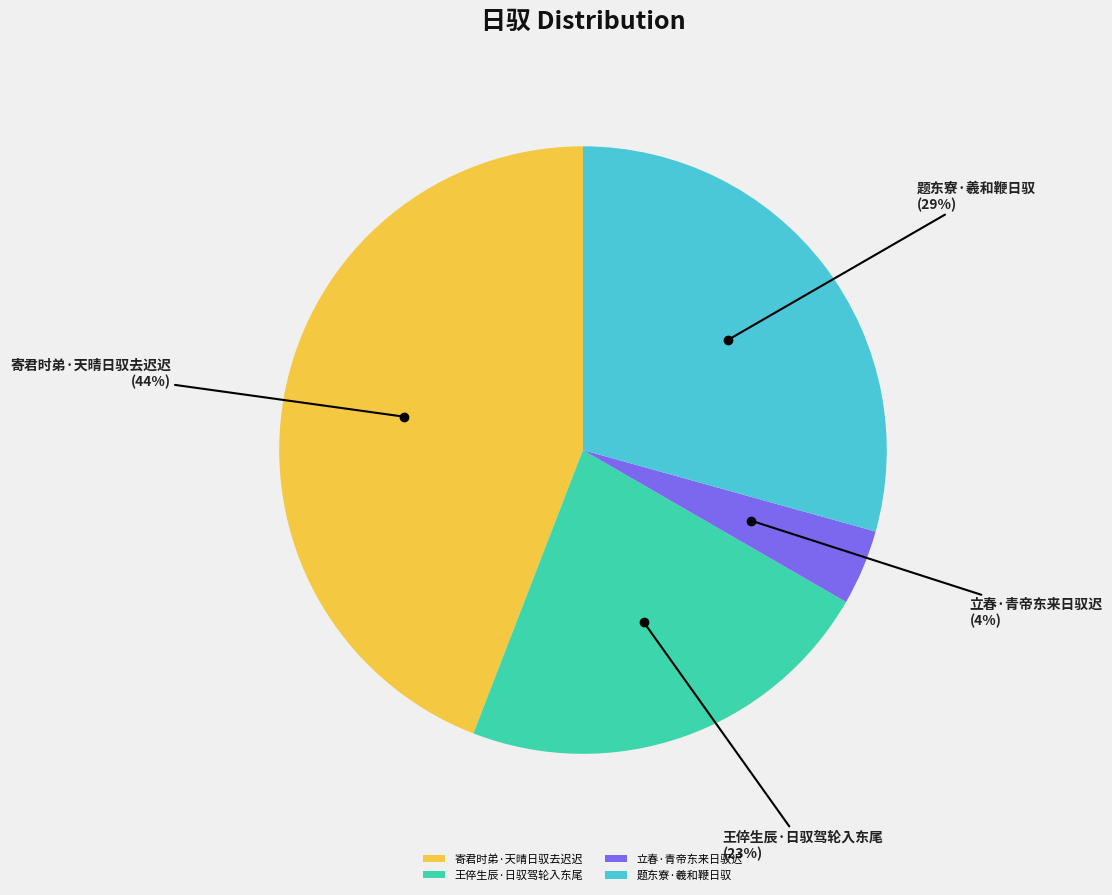

Which has a higher value, 寄君时弟·天晴日驭去迟迟 or 王倅生辰·日驭驾轮入东尾?

寄君时弟·天晴日驭去迟迟